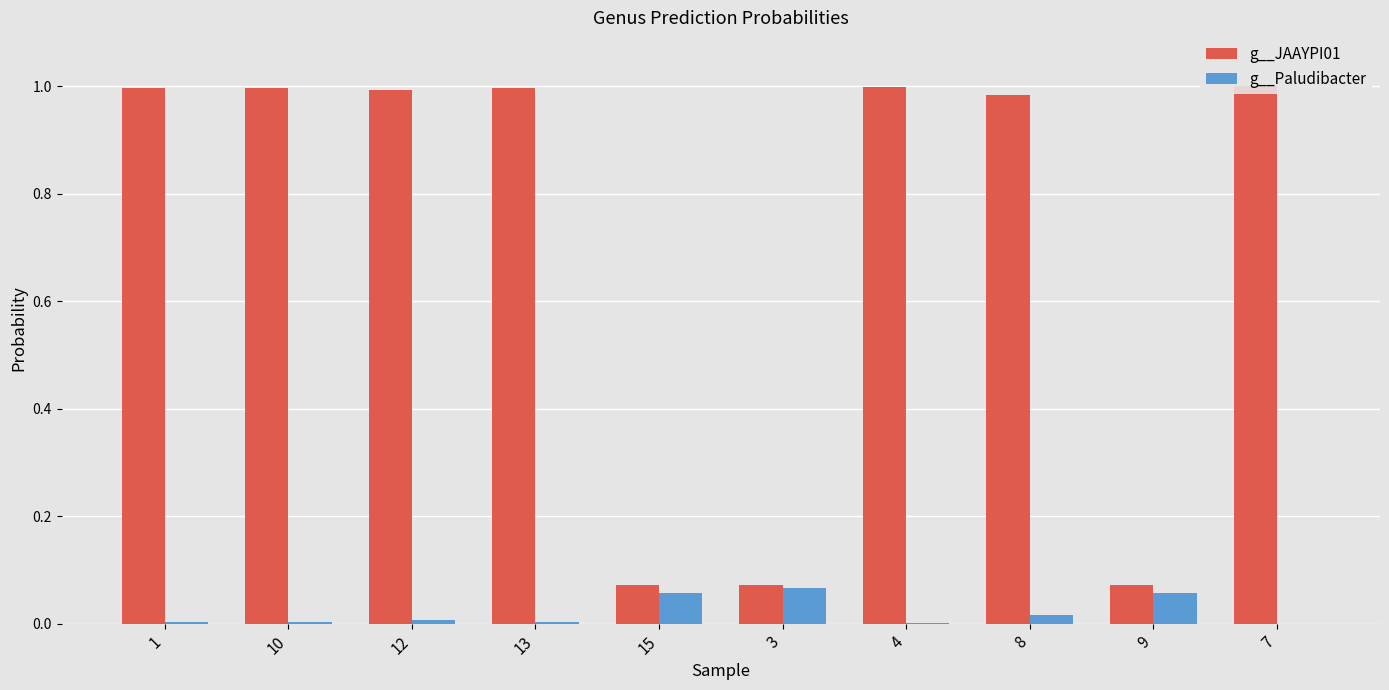

At which category is the sum across all series the highest?

1